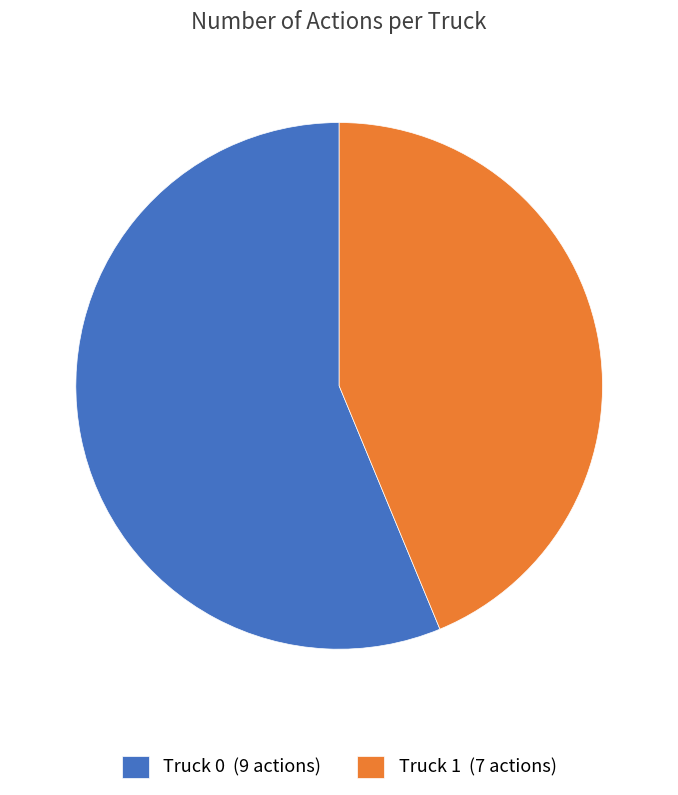

Which category accounts for the majority?

Truck 0